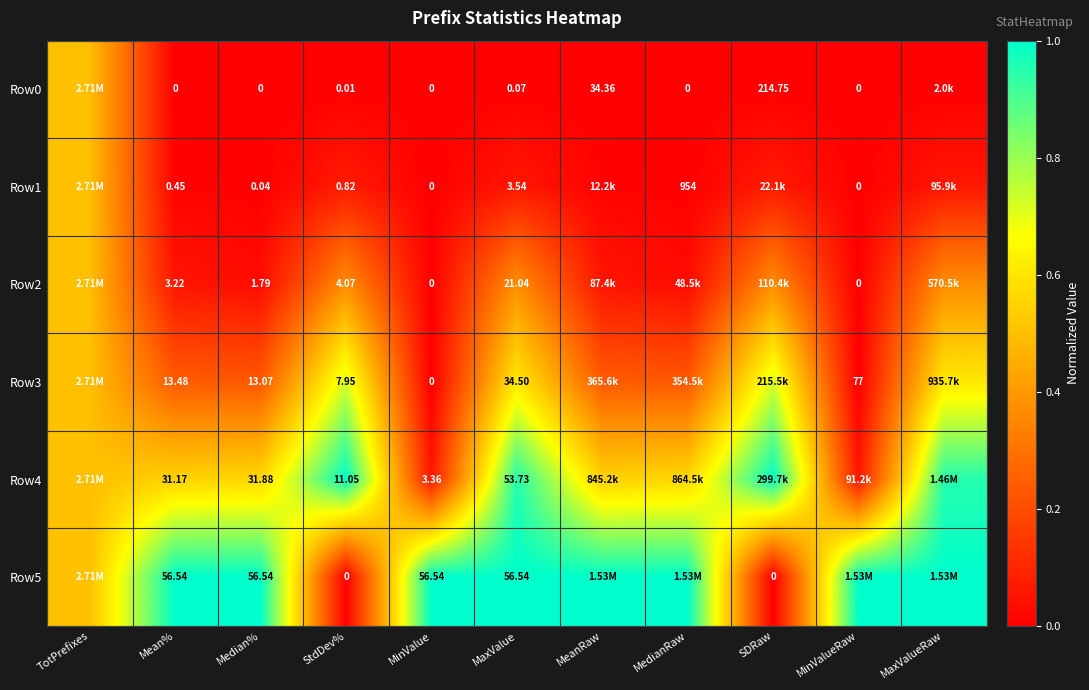

Is the value of Row4 at MaxValueRaw greater than the value of Row3 at MinValue?

Yes